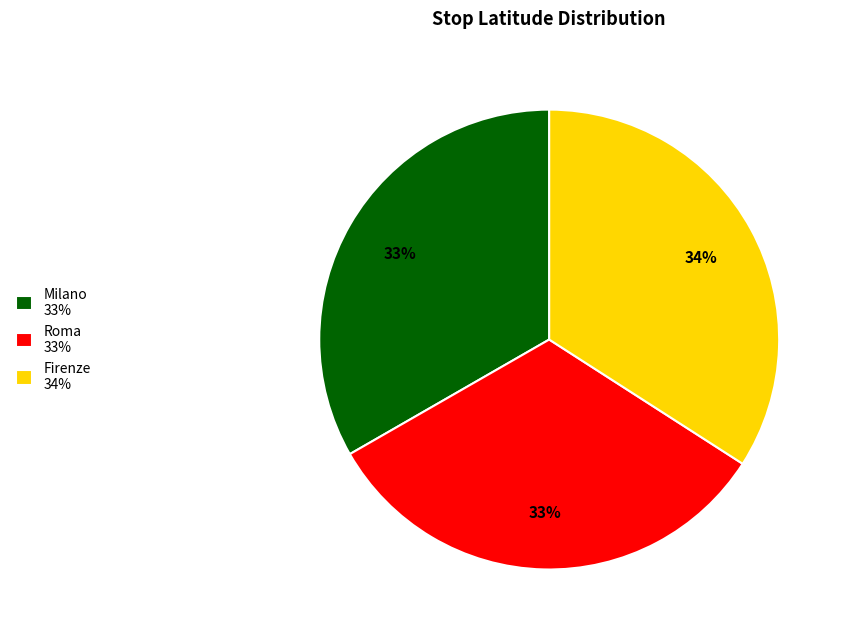

What percentage is the Firenze slice, to the nearest percent?

34%